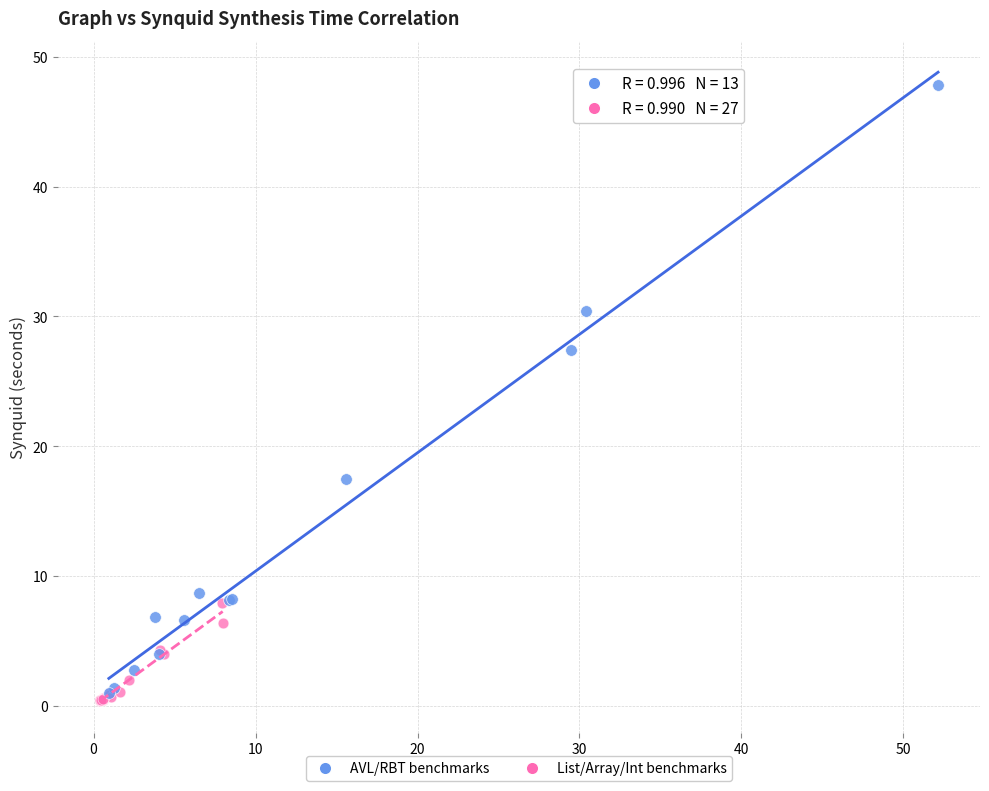

Which series reaches the maximum Y coordinate?

AVL/RBT benchmarks